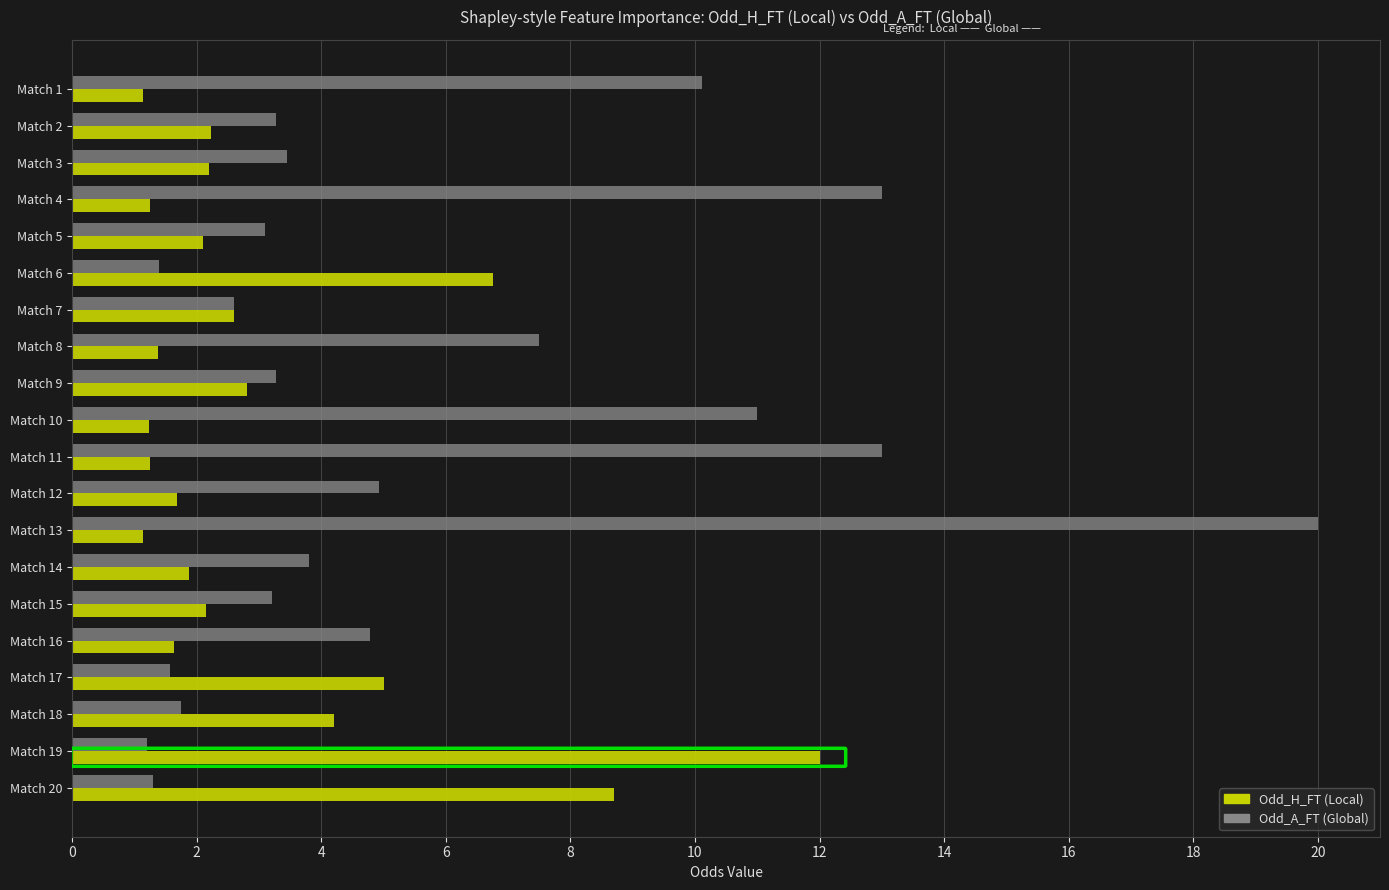

What is the maximum value shown in the chart?

20.0